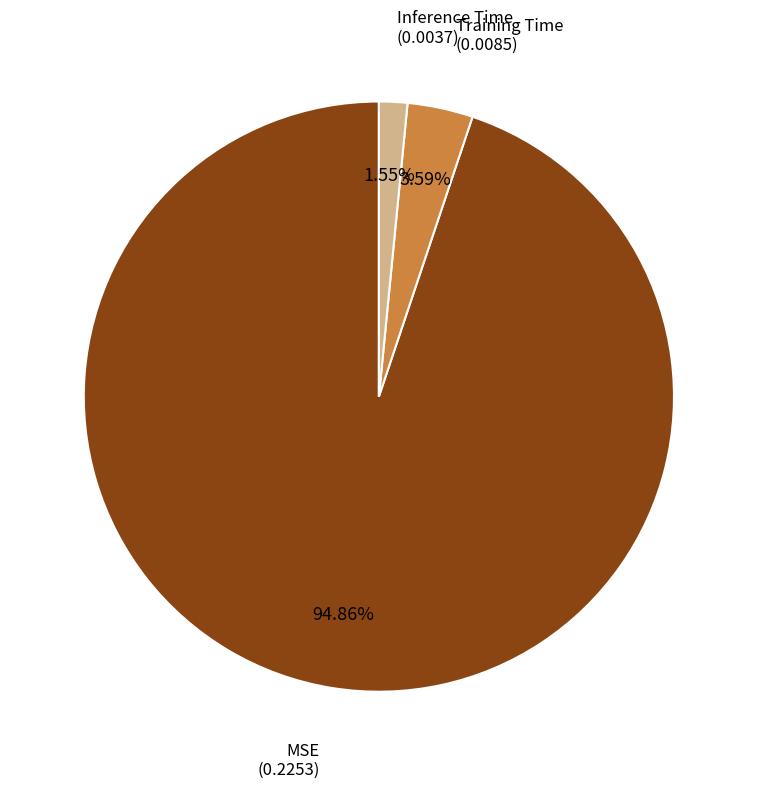

Does any single category account for the majority?

Yes